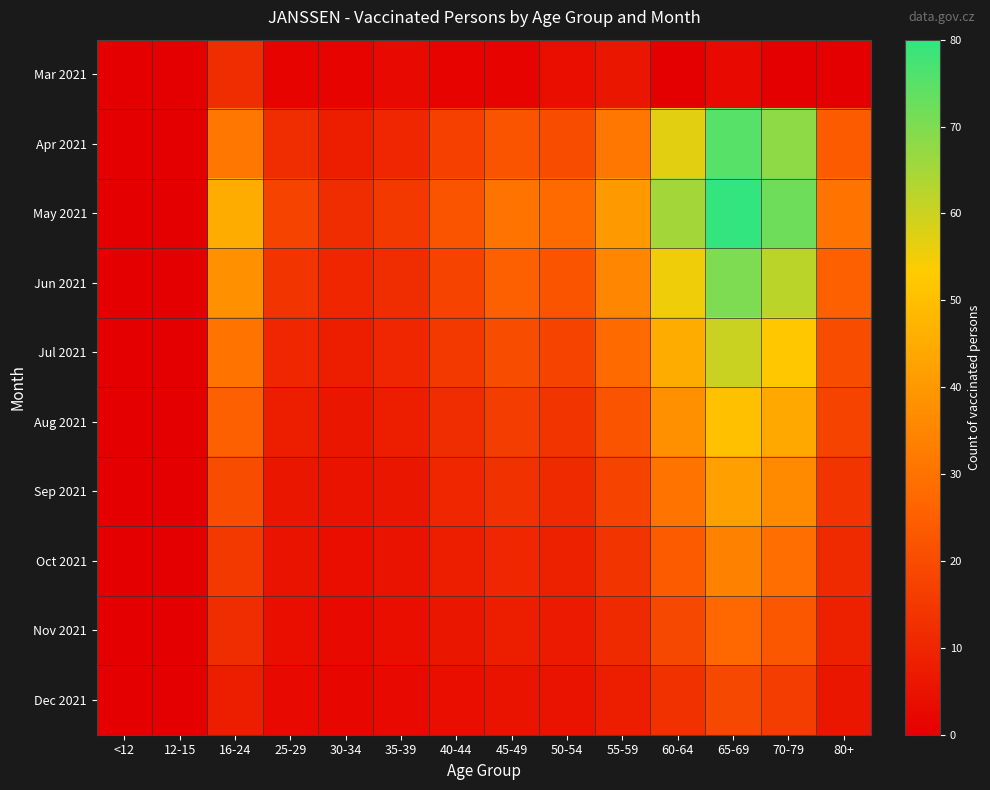

What is the spread (max minus min) of values at 25-29?

17